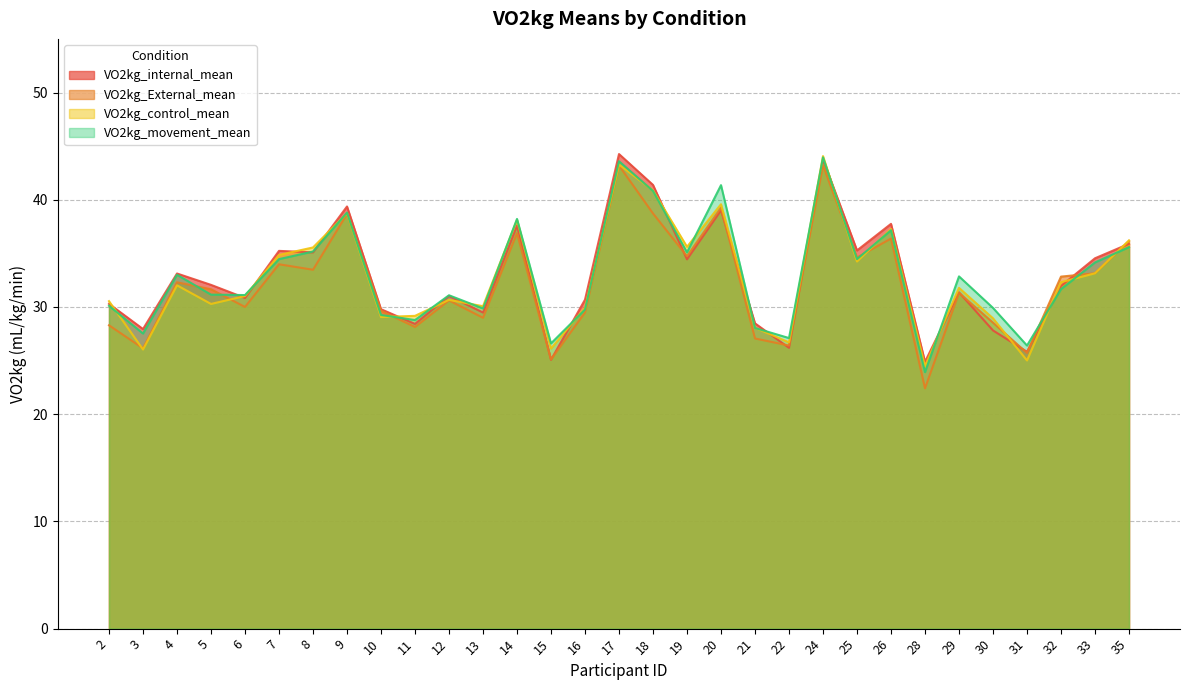

How many interior local peaks does the VO2kg_movement_mean series have?

9